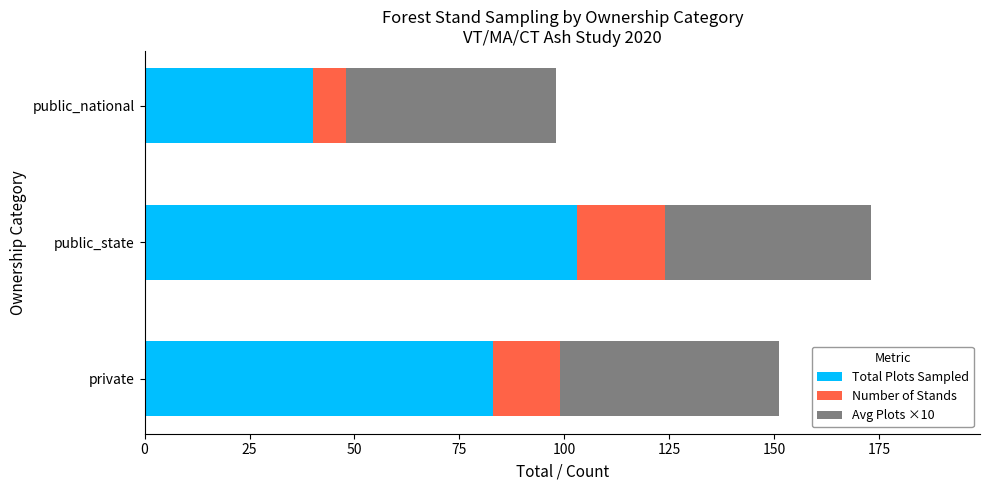

What is the average value of the Total Plots Sampled series?

75